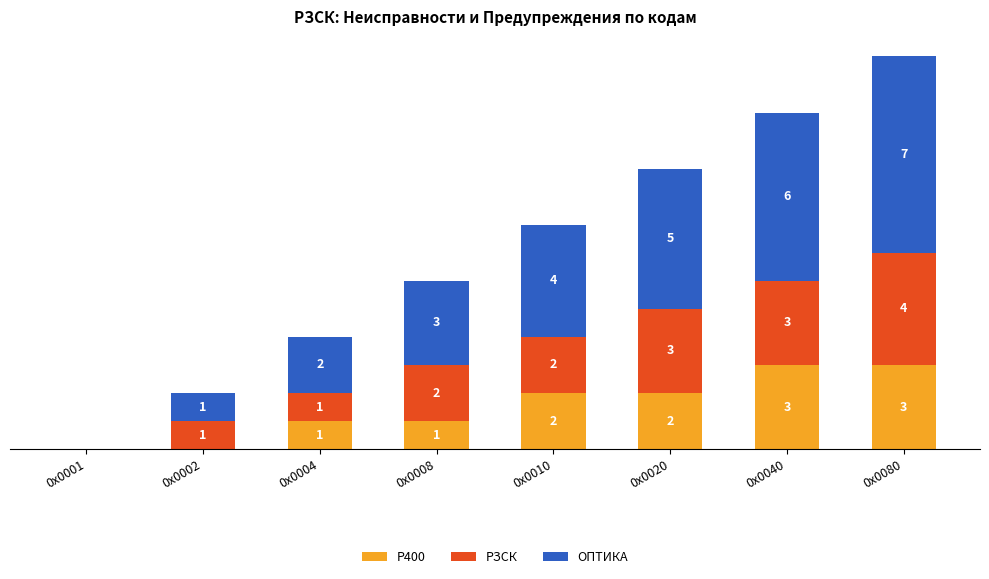

At which category is the sum across all series the highest?

0х0080